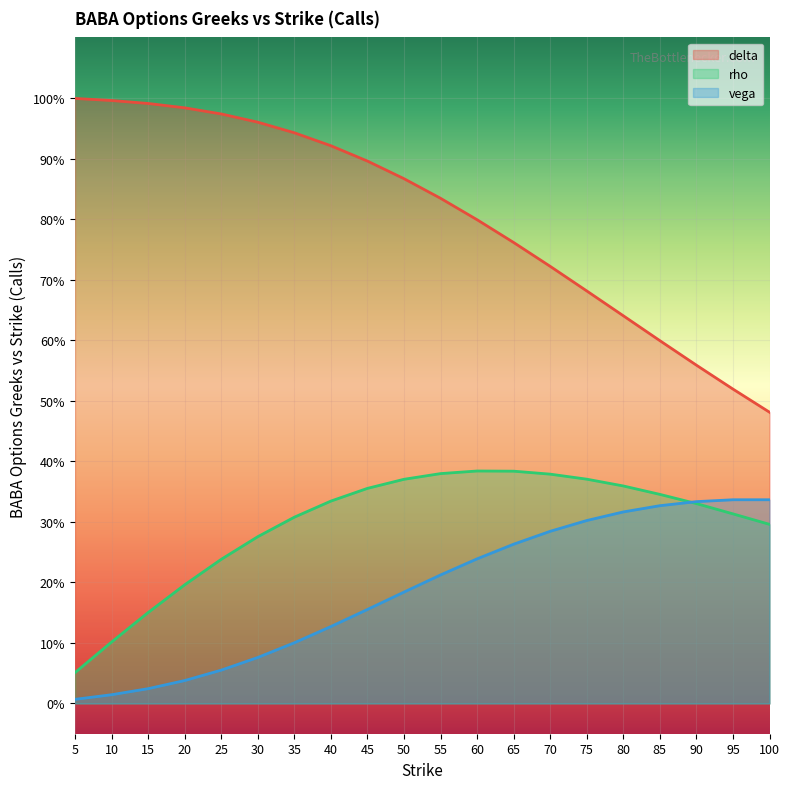

True or false: vega and delta cross at least once.

False